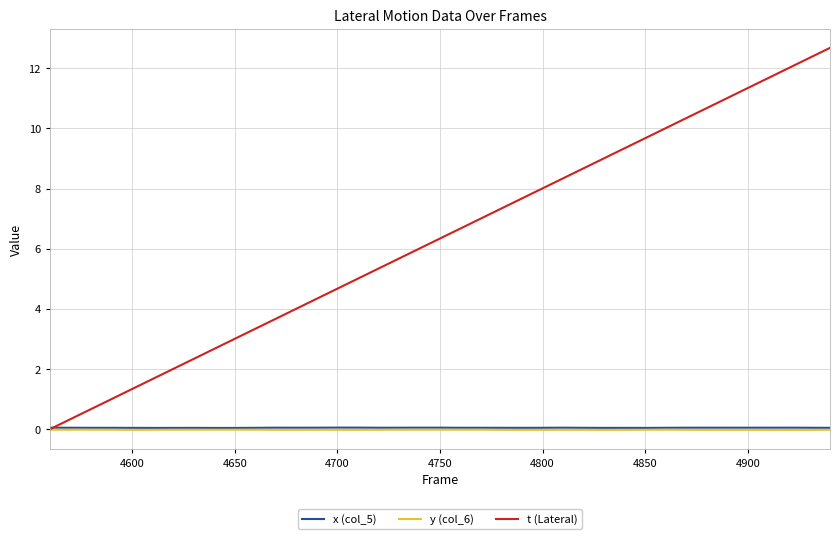

Which series has the widest spread of values?

t (Lateral)